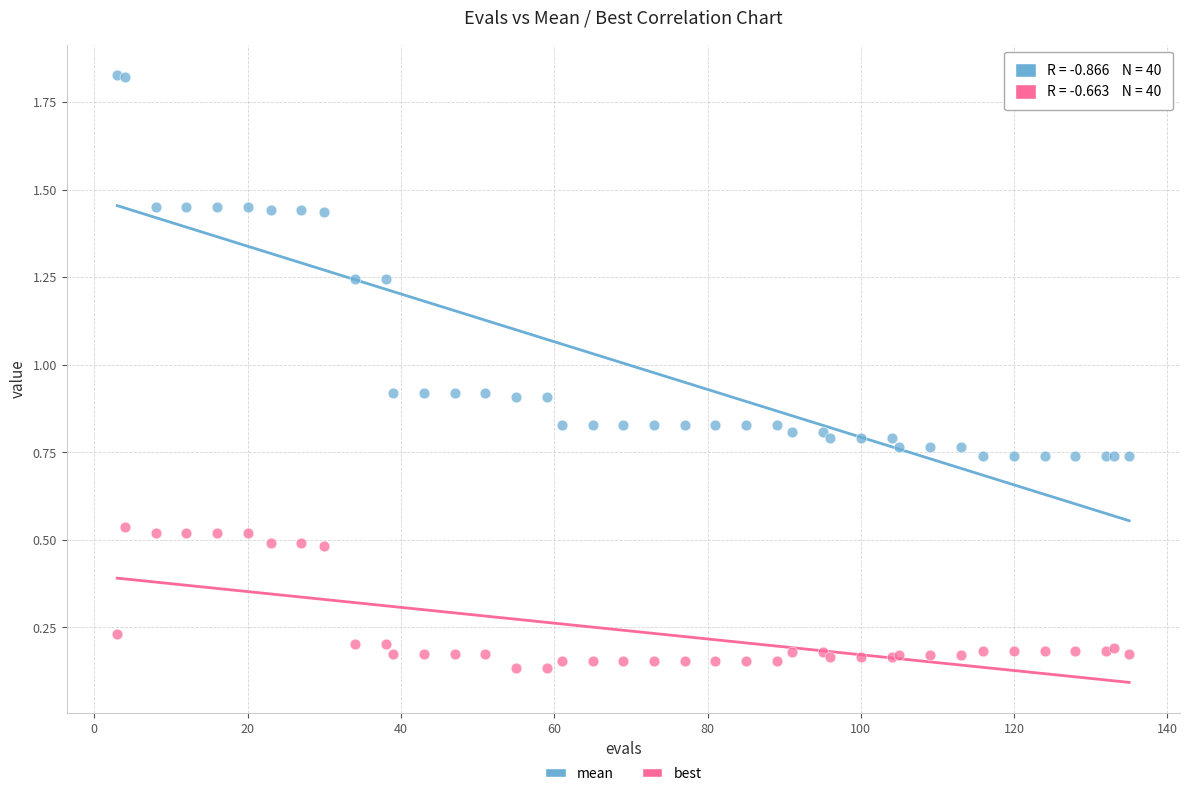

Which series reaches the minimum Y coordinate?

best